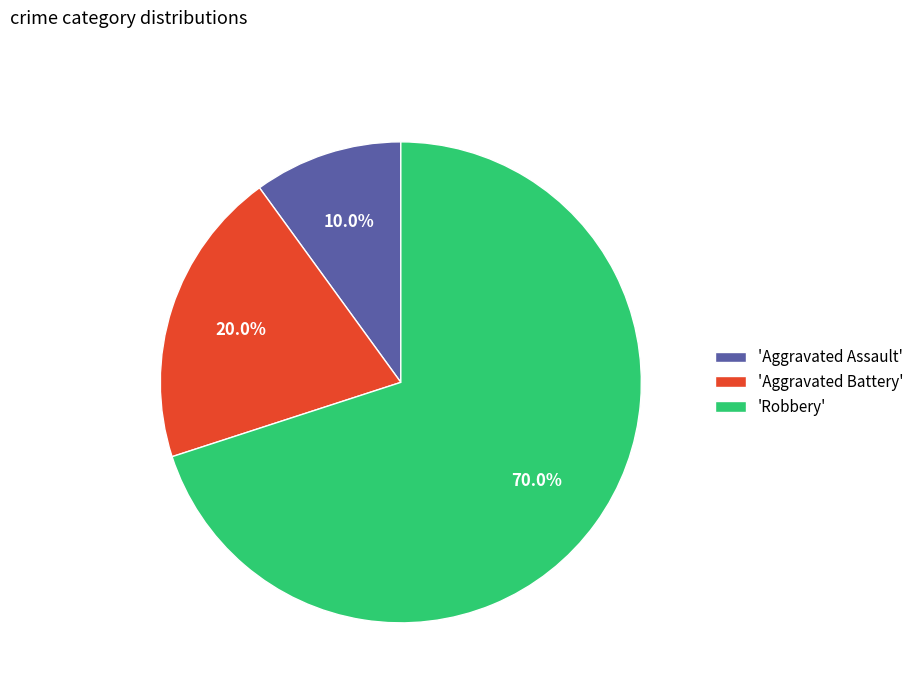

Is there any slice that represents more than half of the pie?

Yes